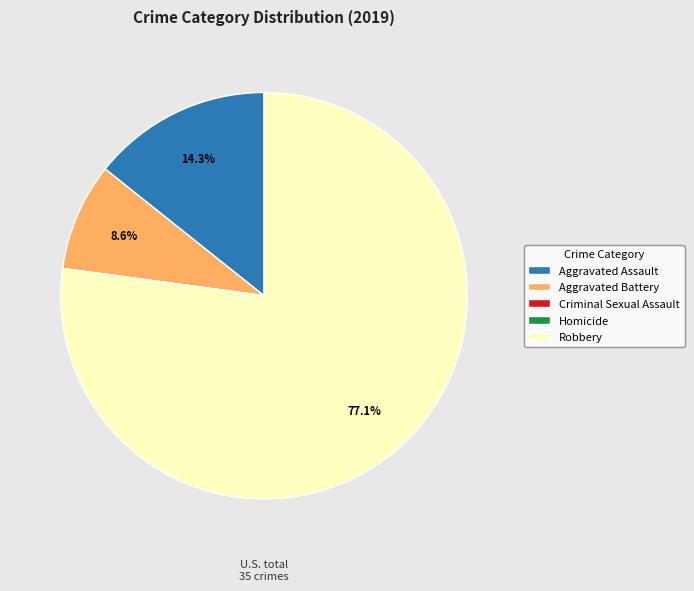

Which slice is the largest?

Robbery